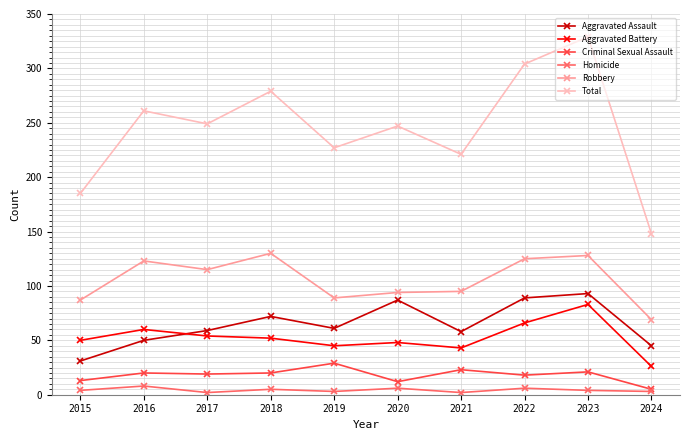

Is it true that Aggravated Battery equals 66 at 2022?

True